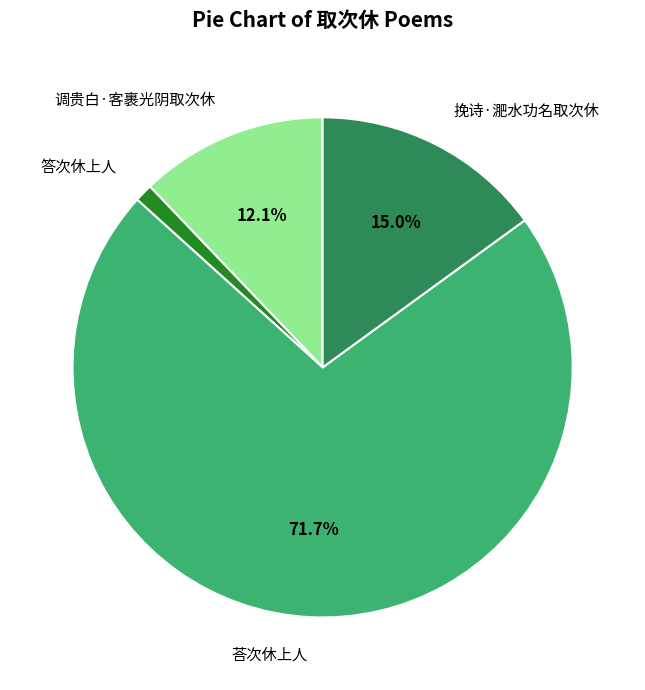

To the nearest percent, what percentage of the pie is 调贵白·客裹光阴取次休?

12%